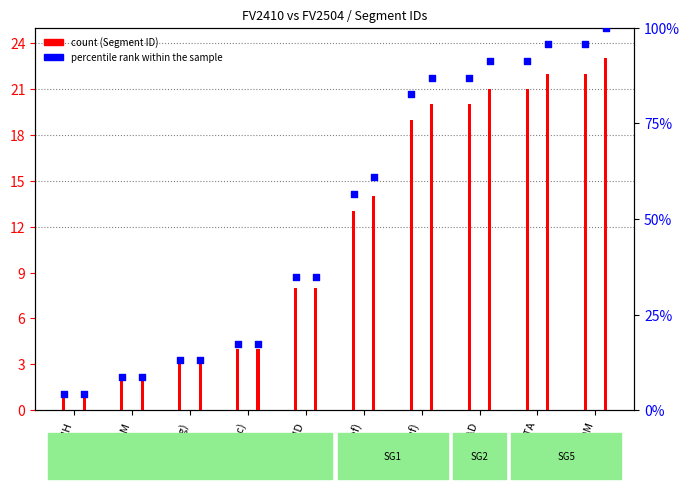

Which series has the largest total across all categories?

percentile rank FV2504